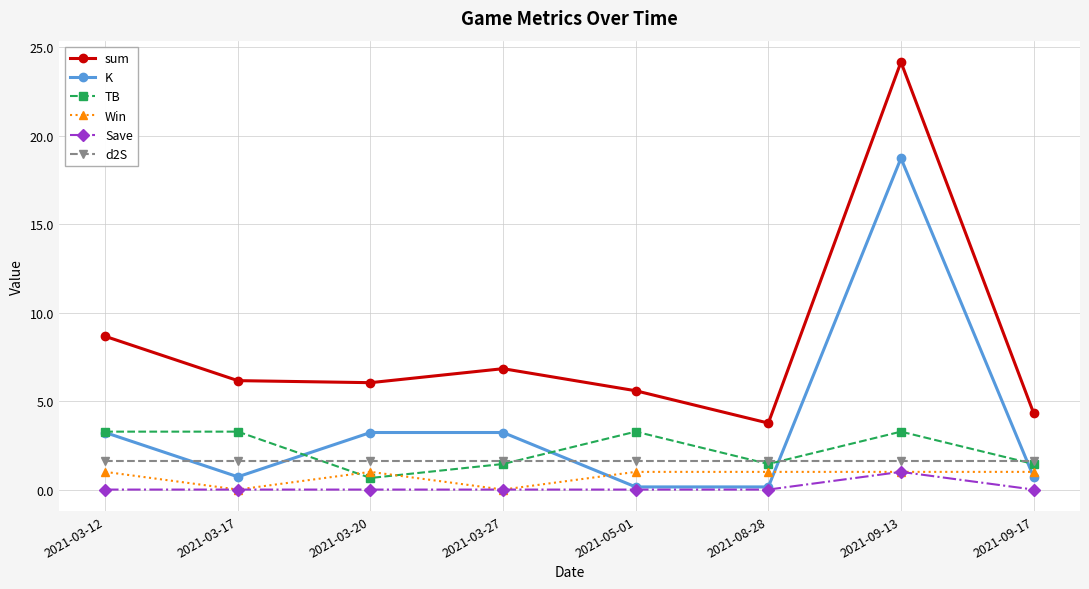

What is the difference between the K values at 2021-03-27 and 2021-08-28?

3.1